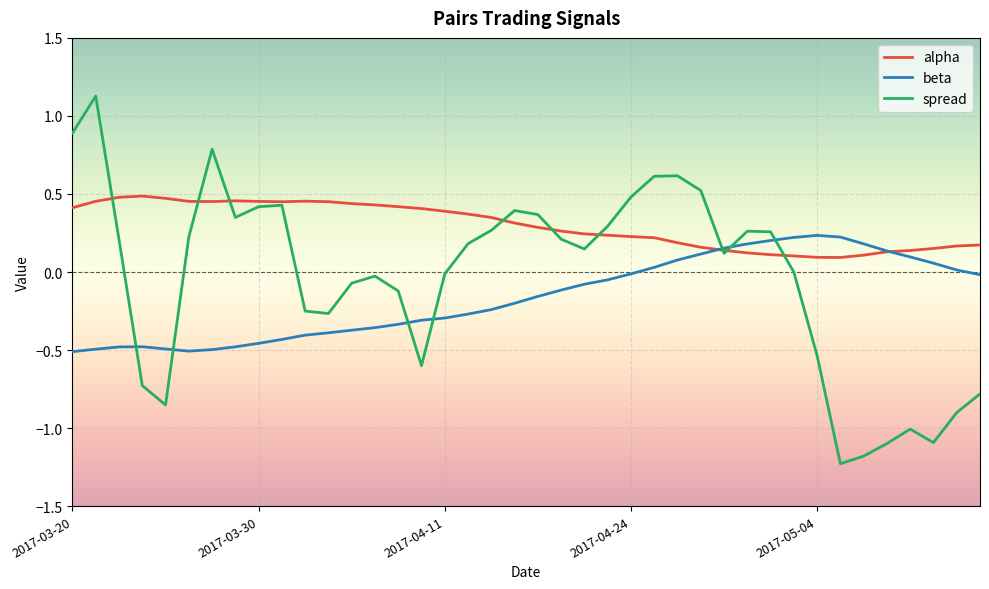

Rank the series by their average value, from highest to lowest.

alpha, spread, beta